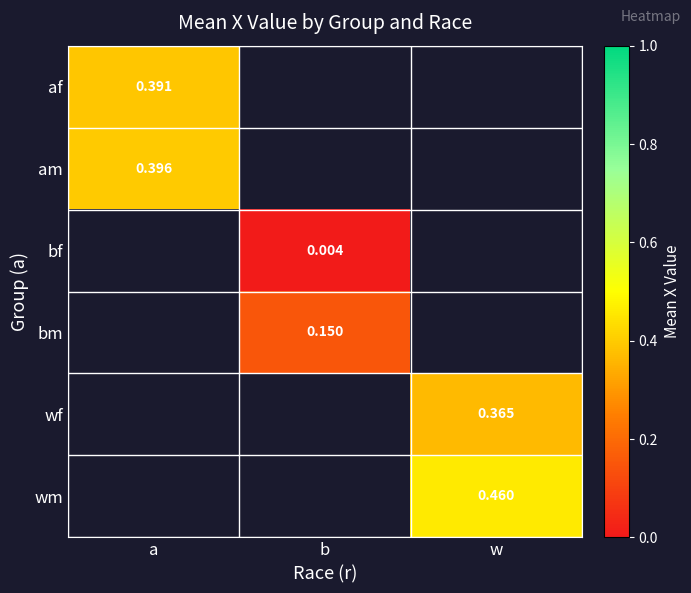

Which category has the lowest value across all series?

b